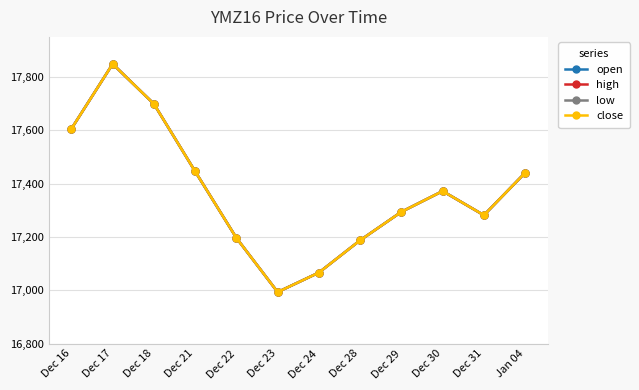

The value of open at Dec 24 is 17066.2. True or false?

True